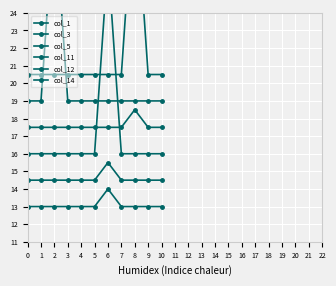

What is the value of the col_1 point at the 7th from the left?

14.0